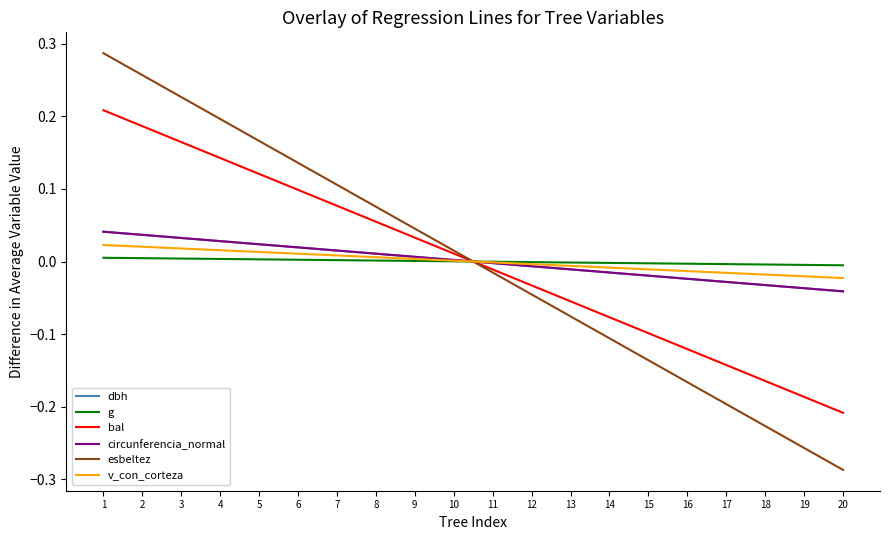

At which category is the sum across all series the highest?

1